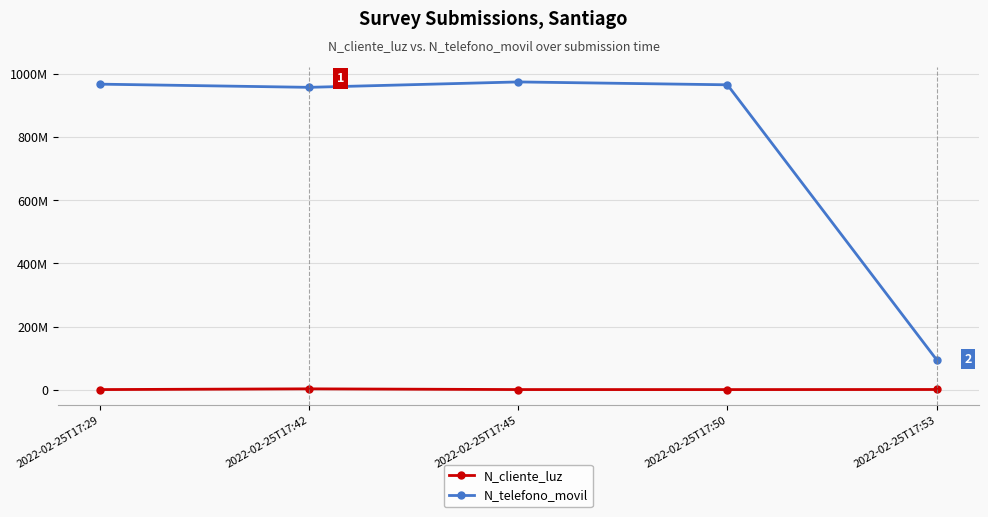

Where is the first local maximum for N_telefono_movil?

2022-02-25T17:45